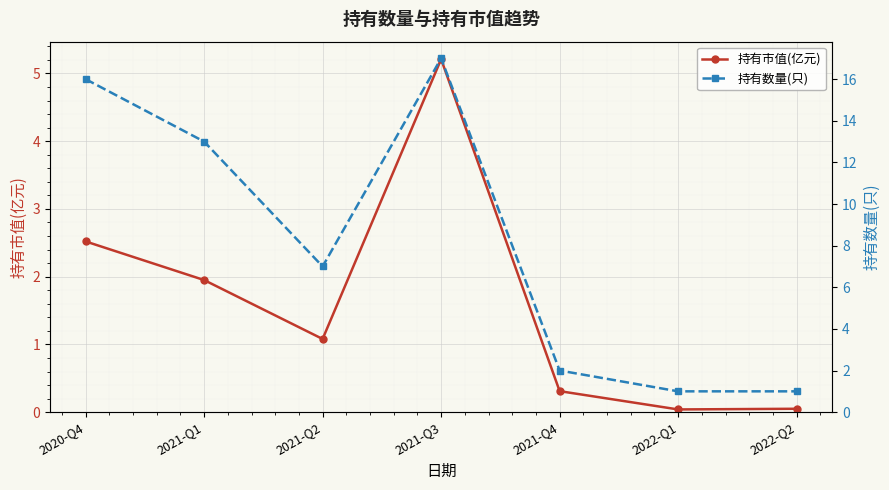

What is the average value of the 持有数量(只) series?

8.1